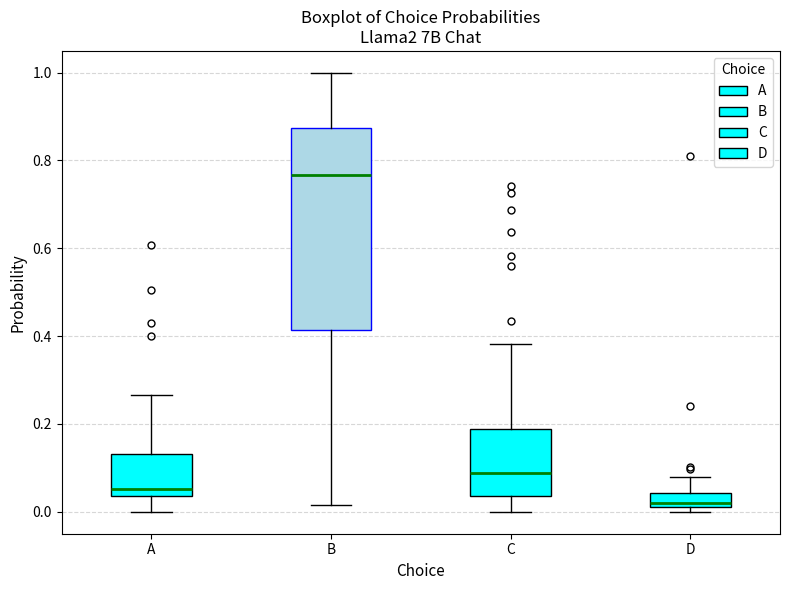

Which box's median line is the highest?

B